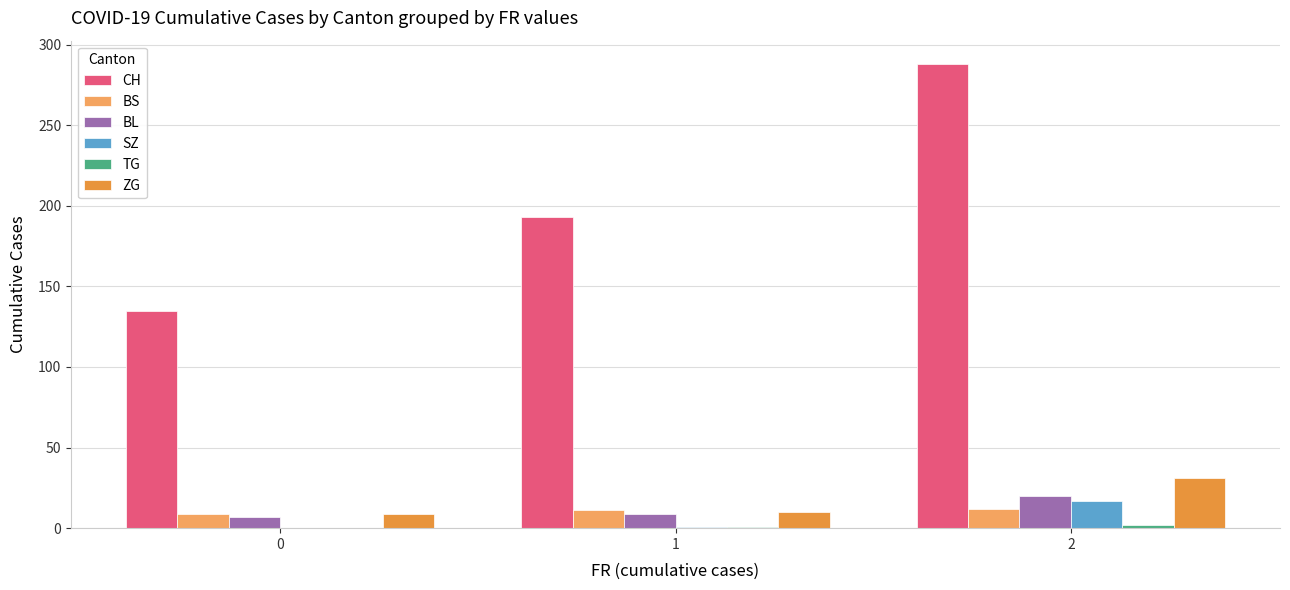

Which series has the largest total across all categories?

CH